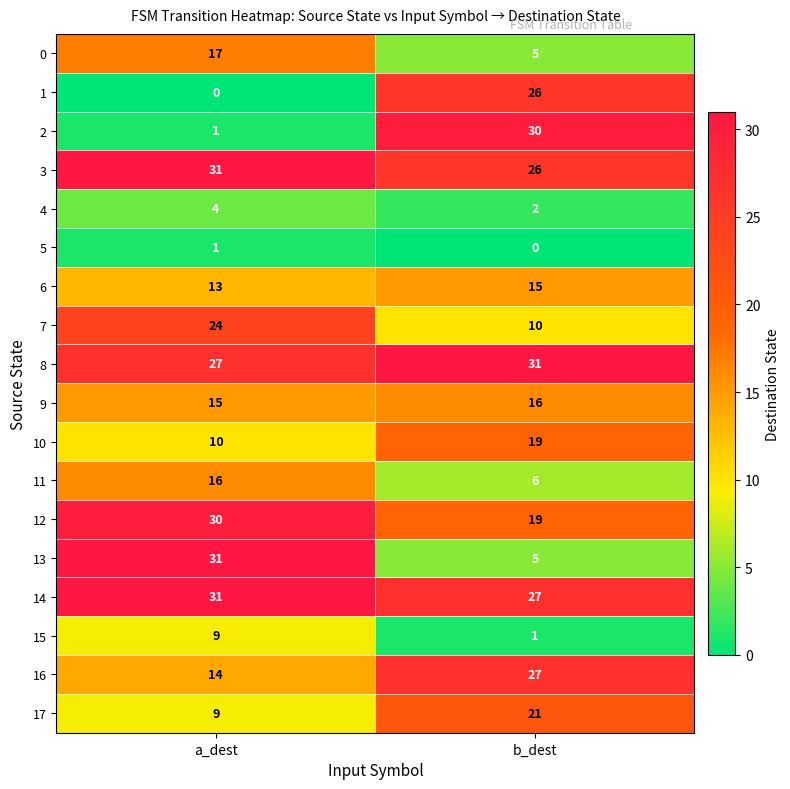

Which series has the largest range (max minus min)?

2